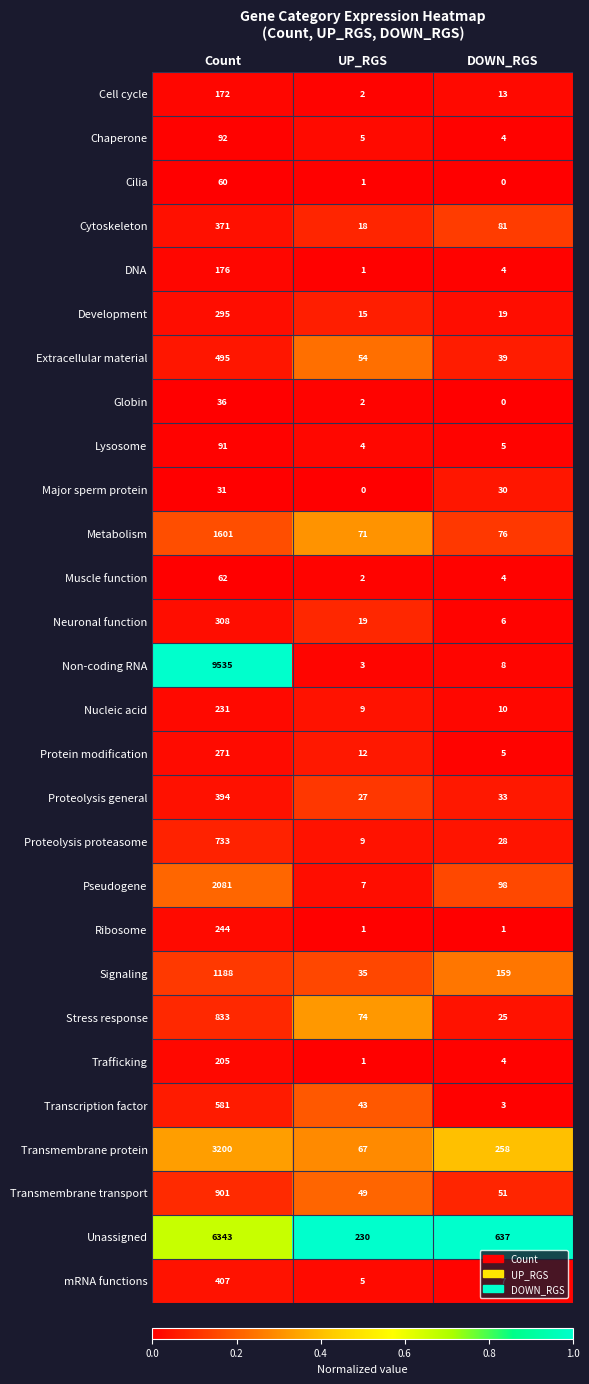

At how many categories does at least one series exceed 0?

3